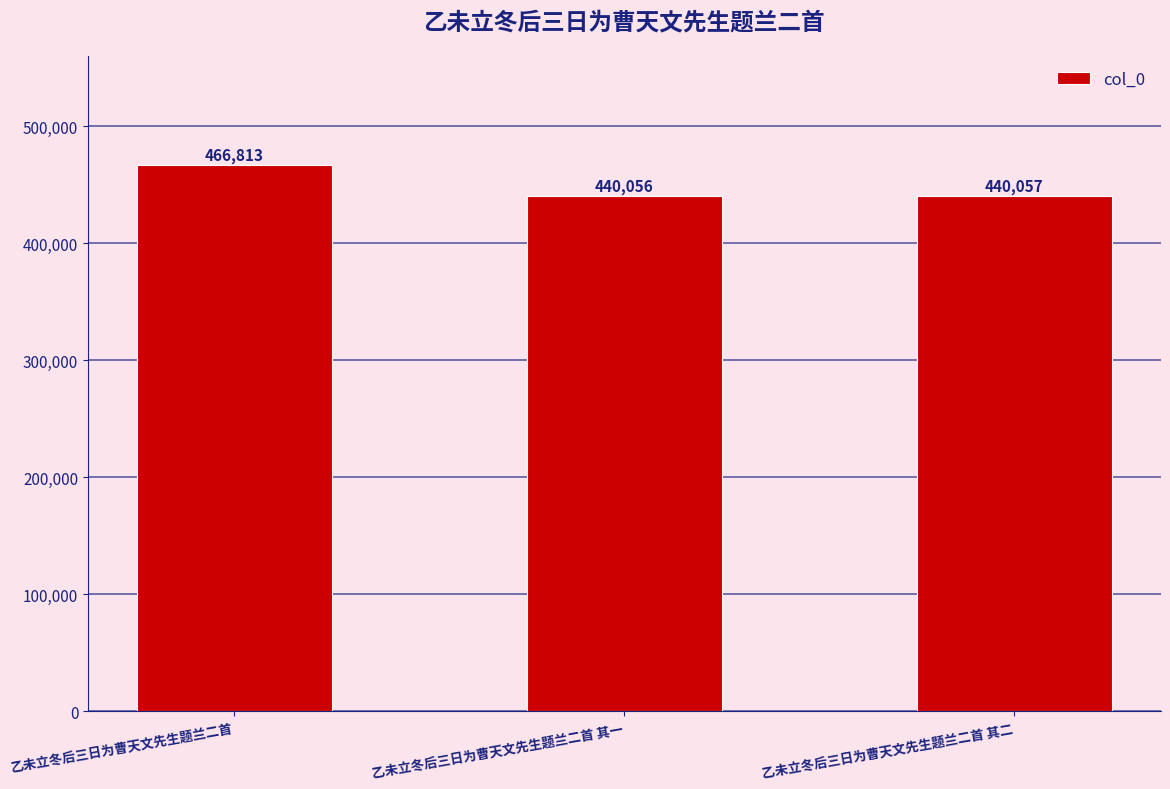

Which category has the highest value across all series?

乙未立冬后三日为曹天文先生题兰二首